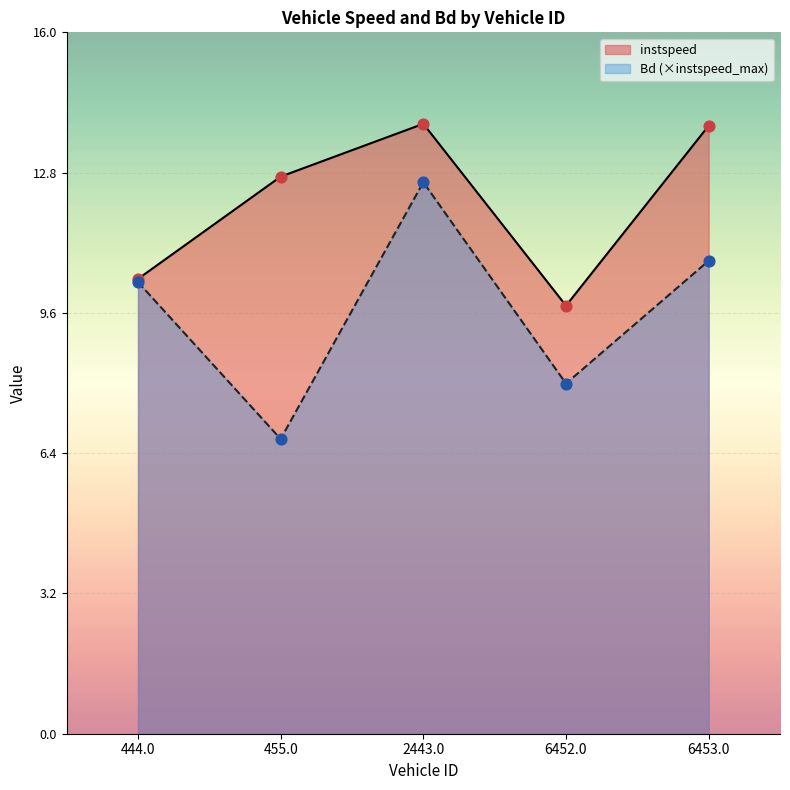

What is the total value across all series at 444.0?

20.7